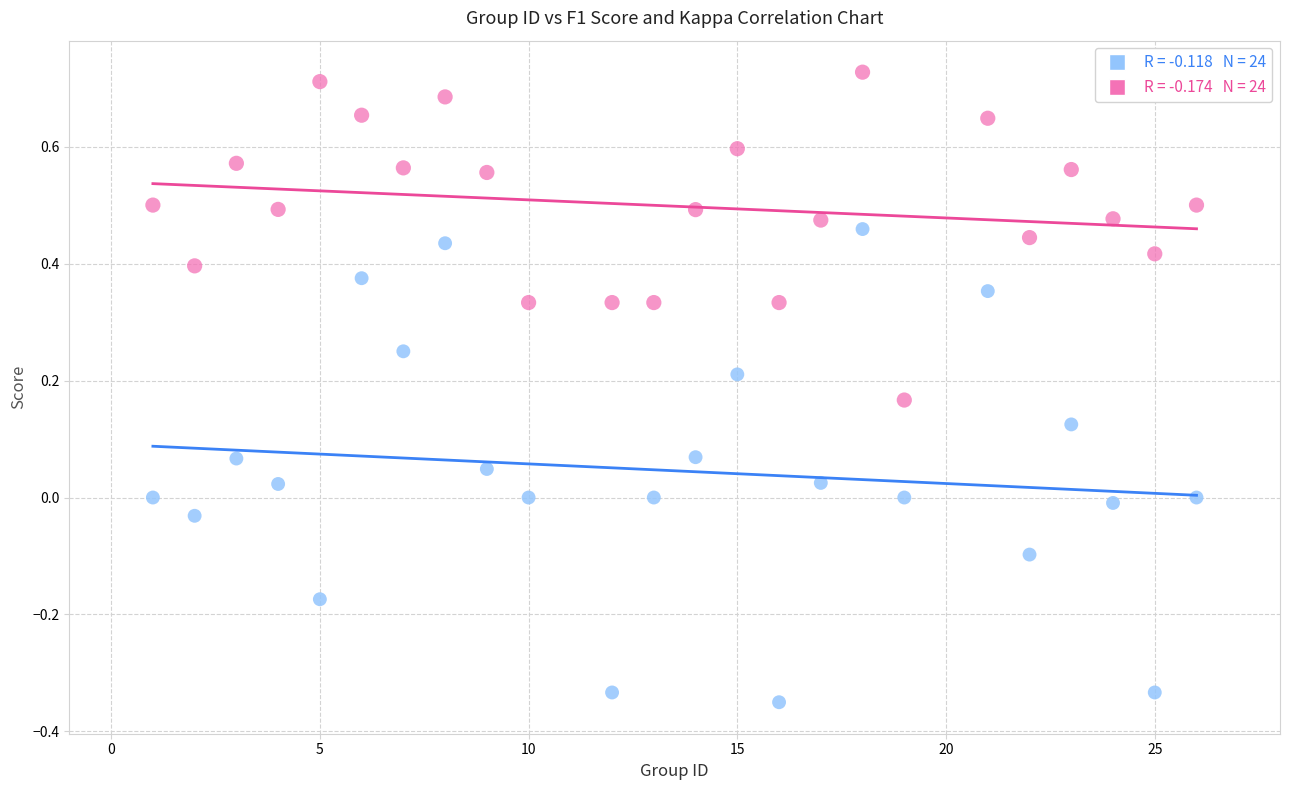

Across all data points, what is the range of Y values (max minus min)?

1.1